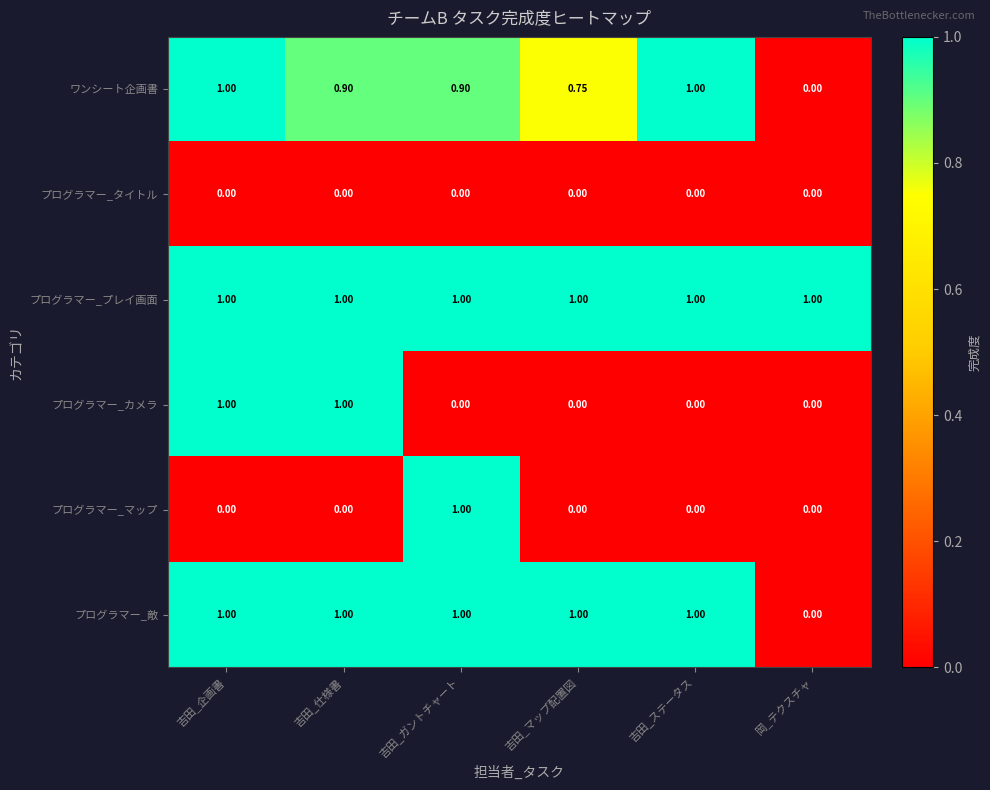

At which category is the sum across all series the highest?

吉田_企画書